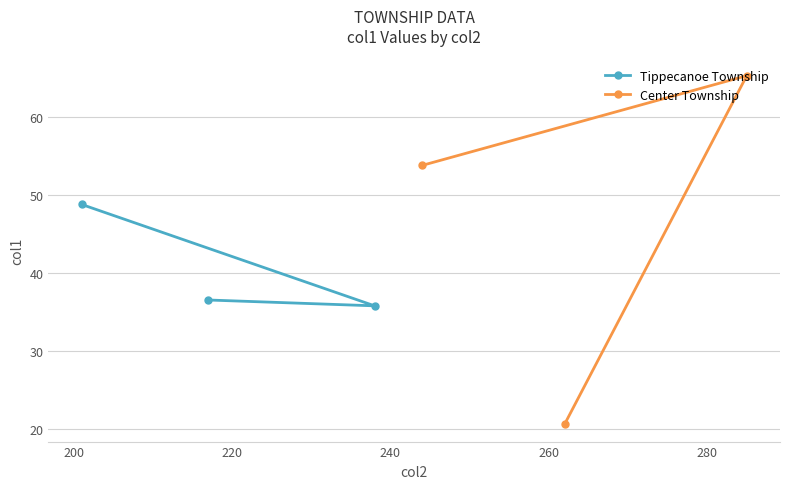

What is the value of the Tippecanoe Township point at the 1st from the left?

48.8